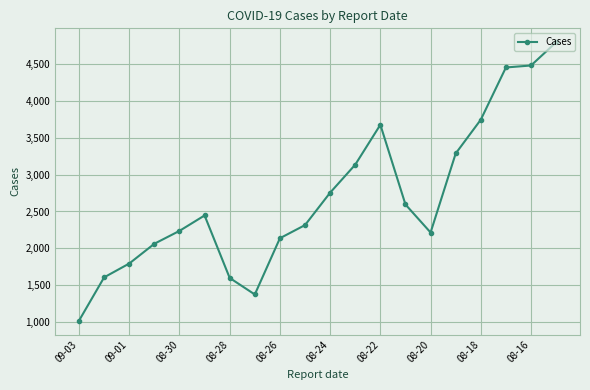

Count the number of categories in the chart.

20